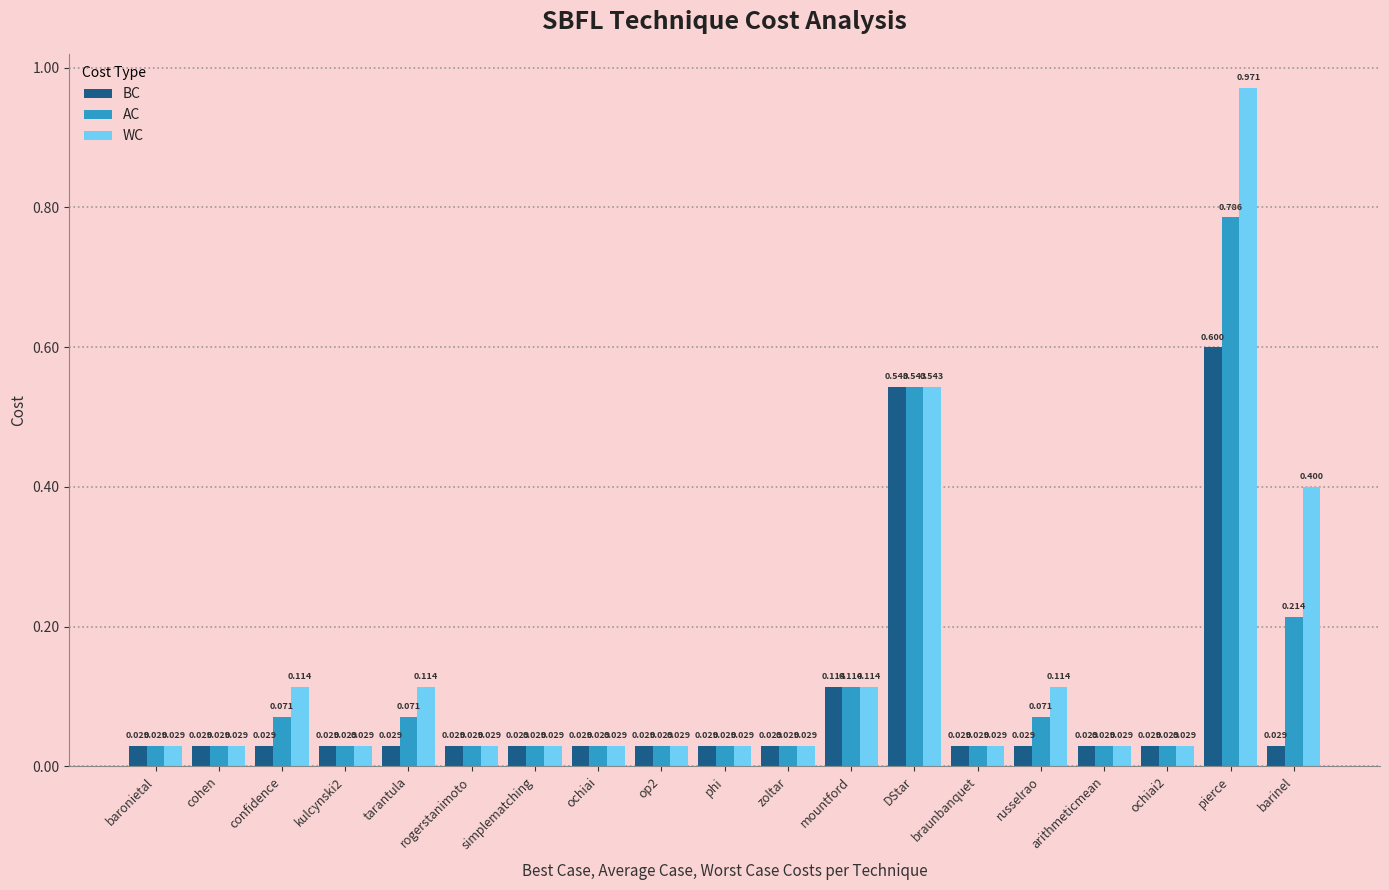

Which series has the largest range (max minus min)?

WC